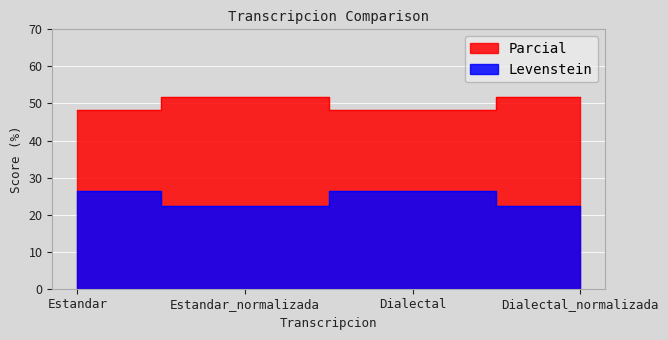

What is the spread (max minus min) of values at Estandar?

22.0